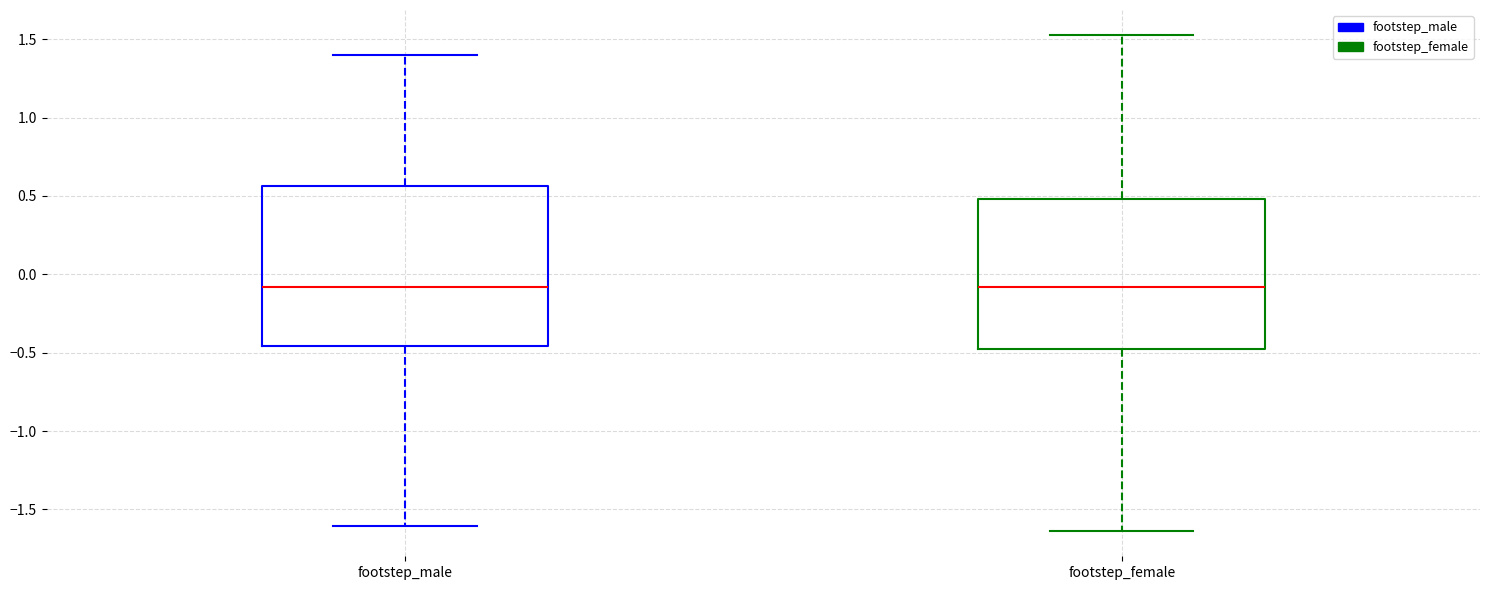

Comparing the boxes themselves (not the whiskers), which one is the tallest?

footstep_male